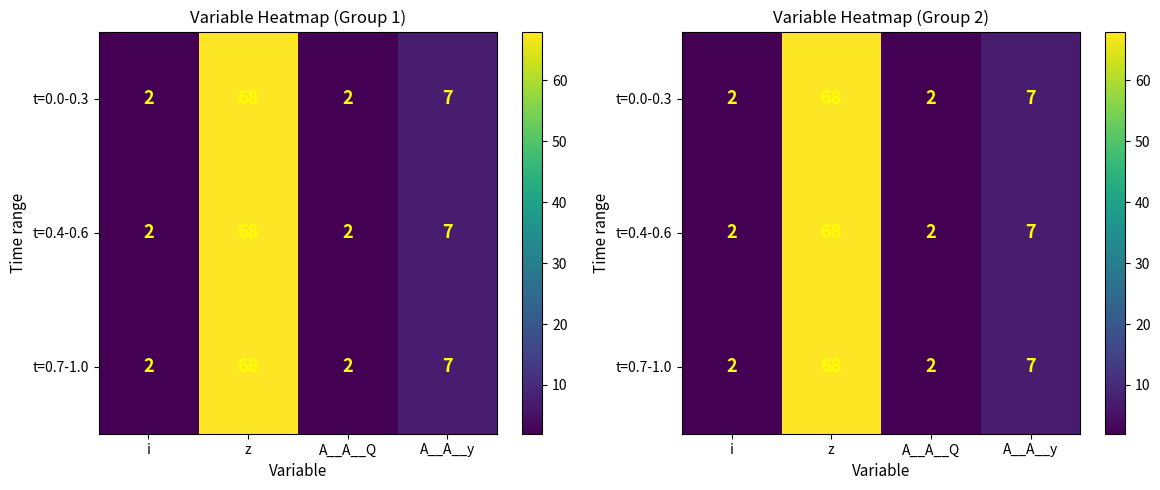

What is the sum of the t=0.0-0.3 values at A__A__Q and z?

70